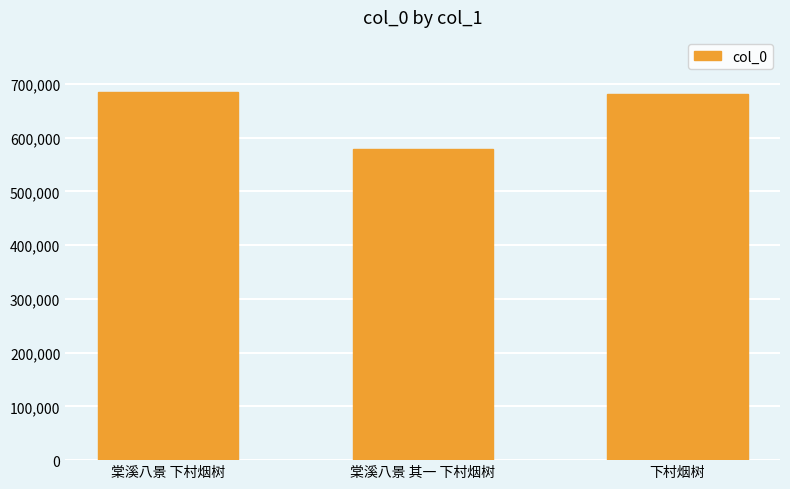

What is the greatest value displayed?

684560